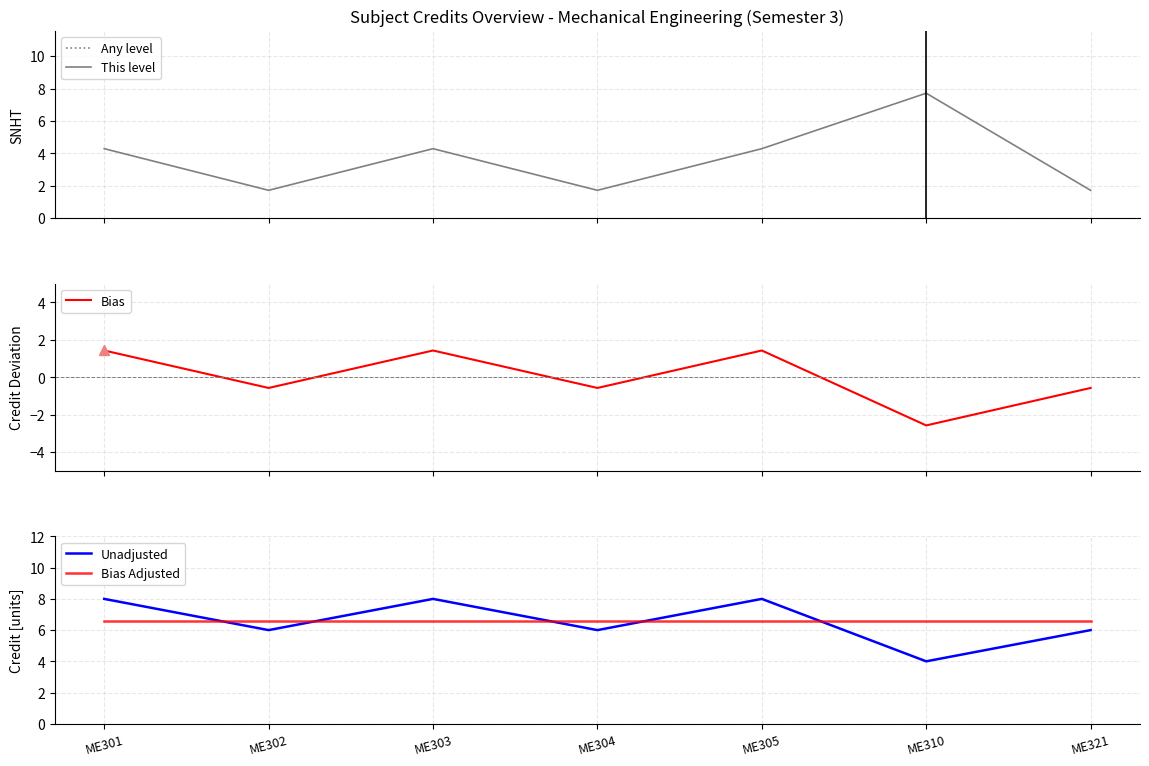

What is the total value across all series at ME305?

20.3